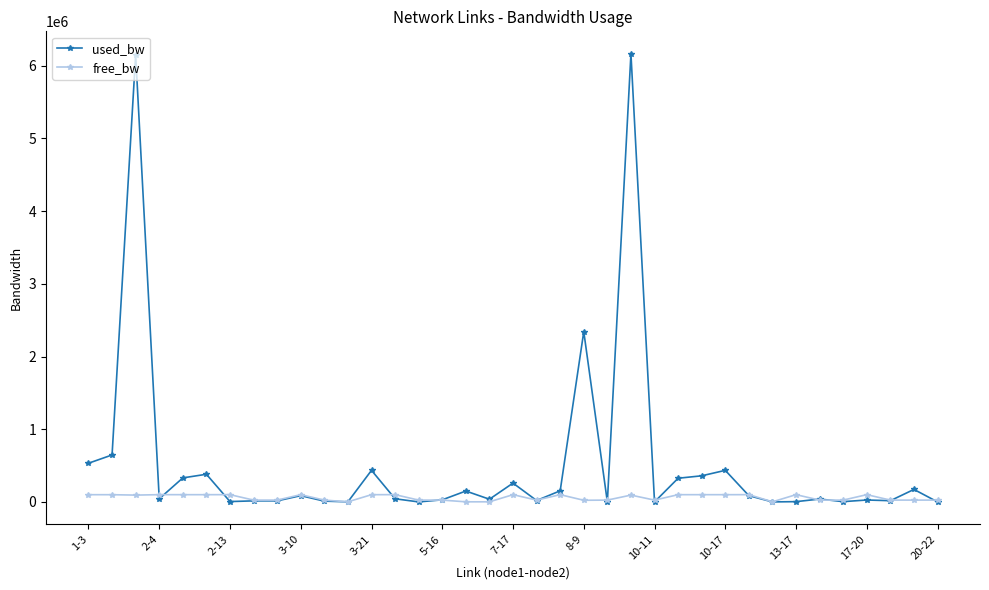

True or false: free_bw has more than 1 points higher than both neighbors.

True